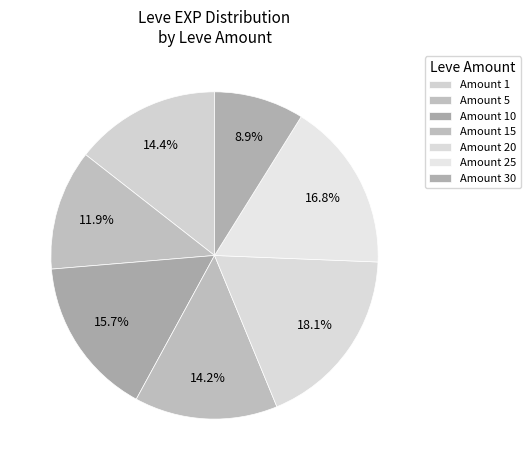

Count the number of slices in the pie.

7